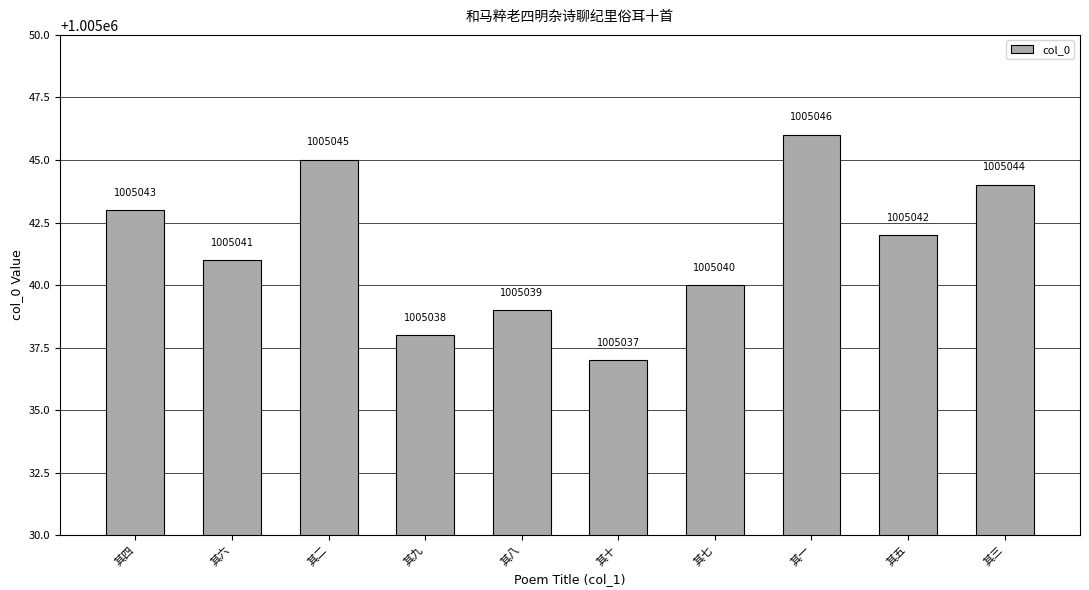

Count the values in the range 1005039 to 1005044.

6